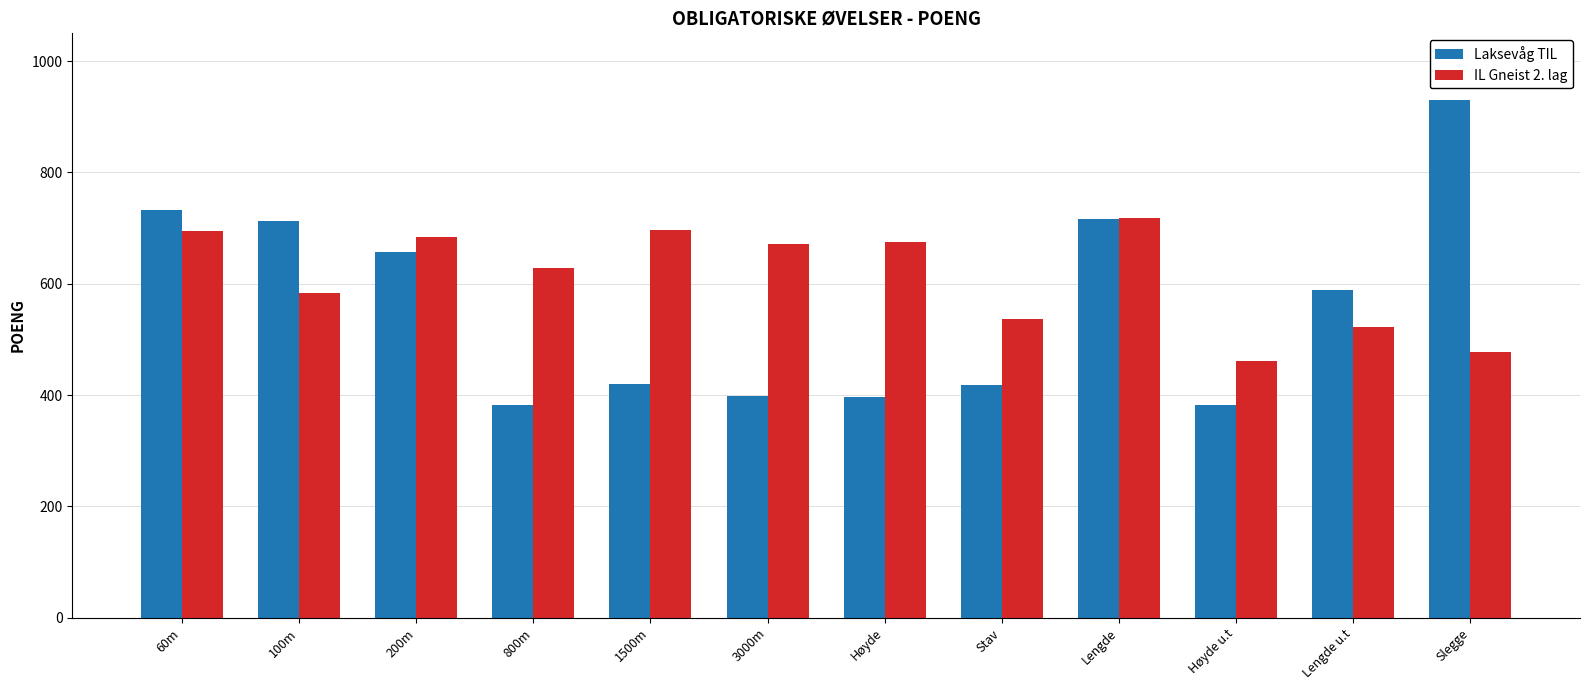

The value of IL Gneist 2. lag at 800m is 628. True or false?

True